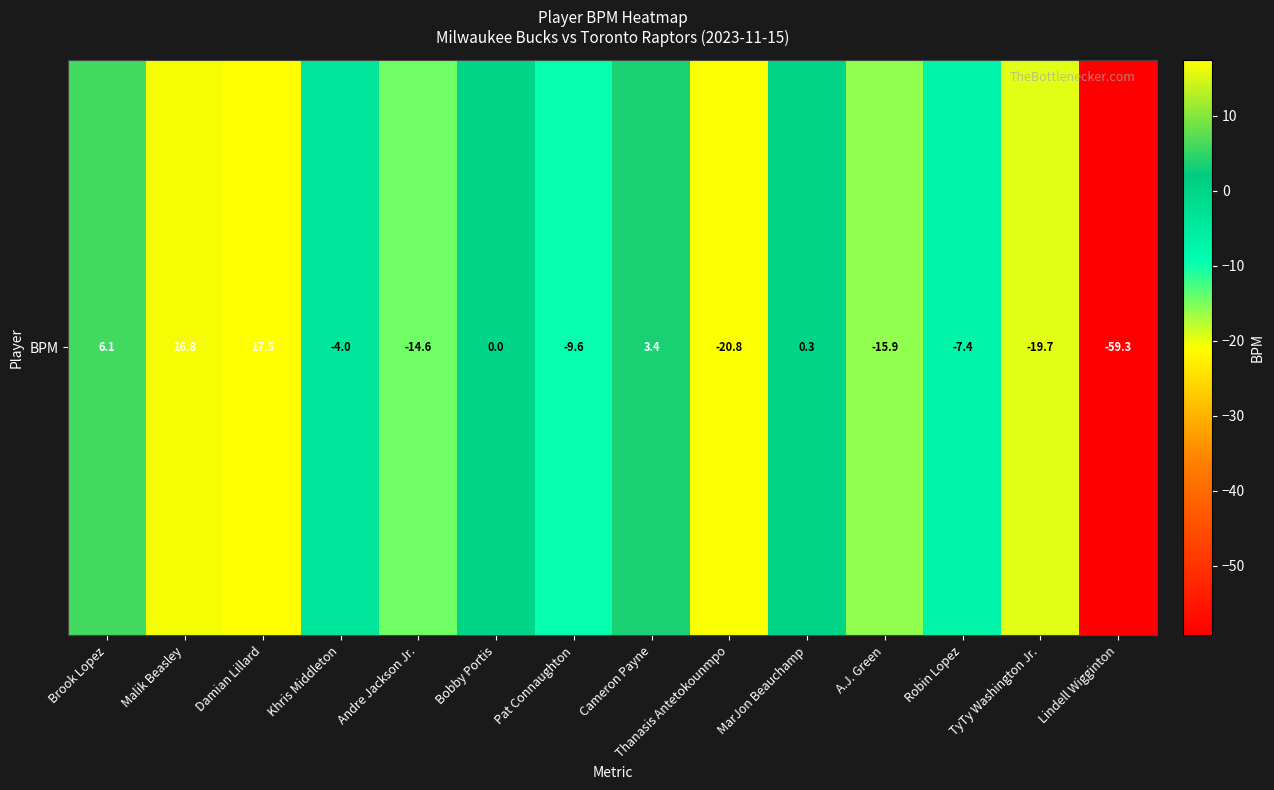

Is it true that the value at Brook Lopez is 6.1?

True